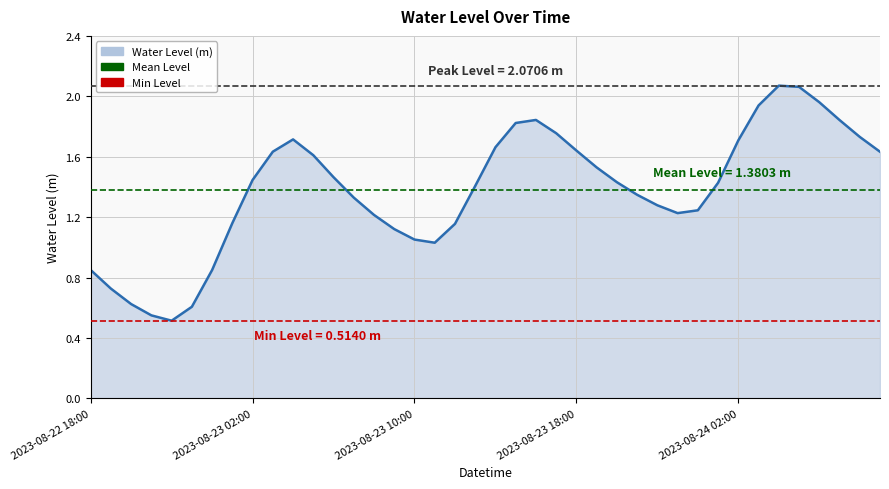

How many lines are shown in the chart?

1